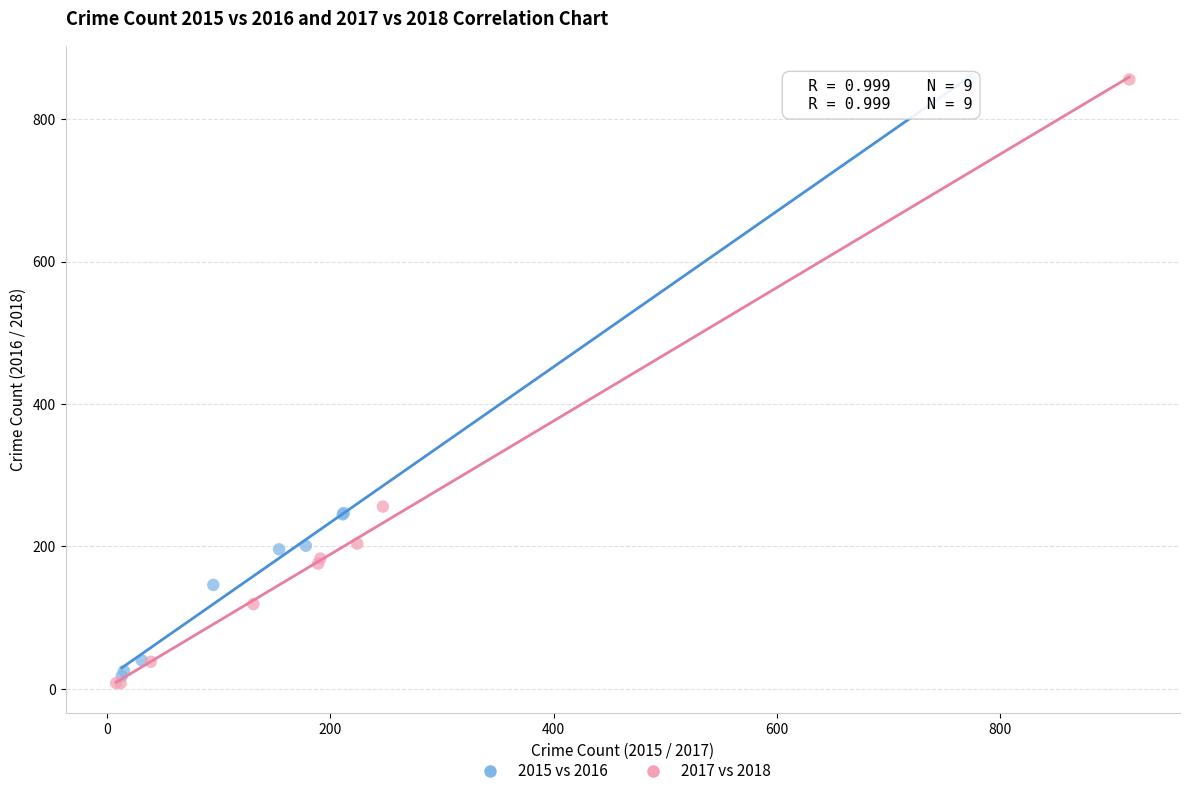

Which series has the largest Y range (max minus min)?

2017 vs 2018